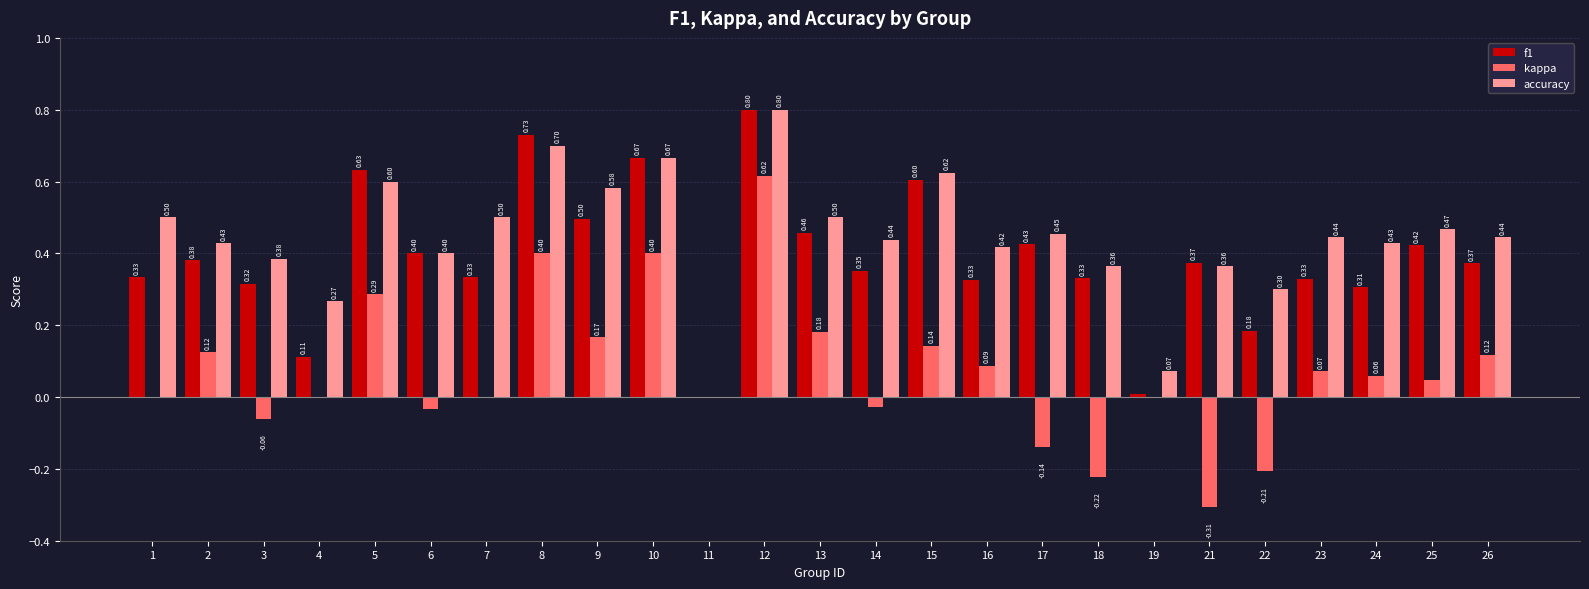

Is the value of f1 at 3 greater than the value of kappa at 12?

No